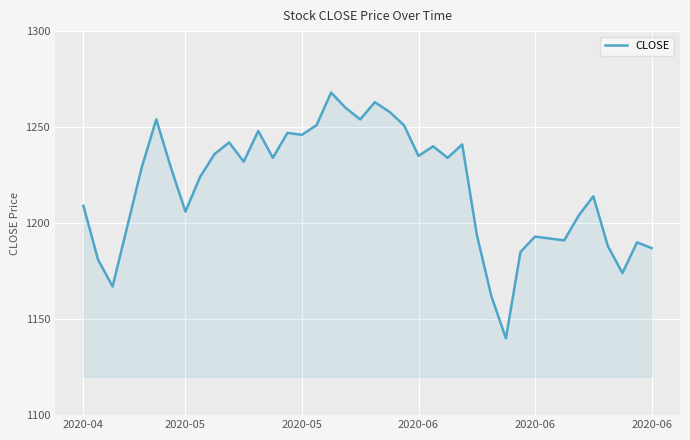

What is the smallest value displayed?

1140